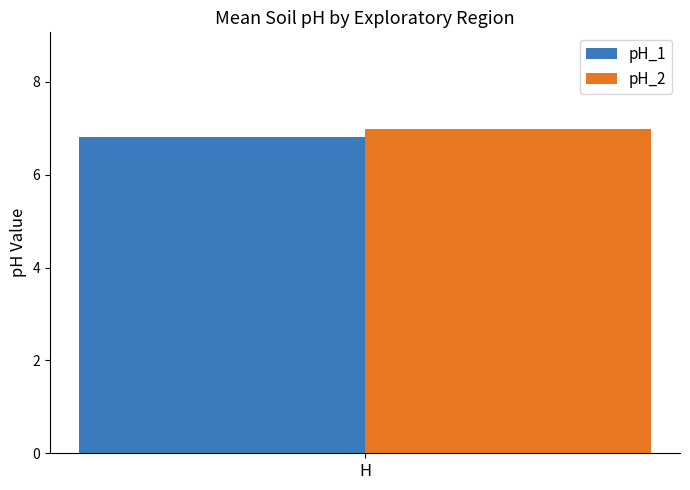

What is the difference between the highest and lowest values at H?

0.2